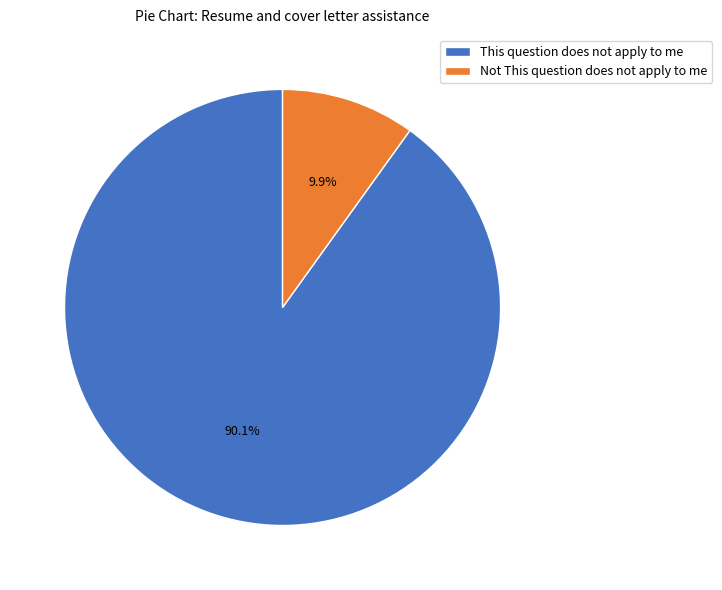

Is it true that This question does not apply to me is 99% of the pie?

False